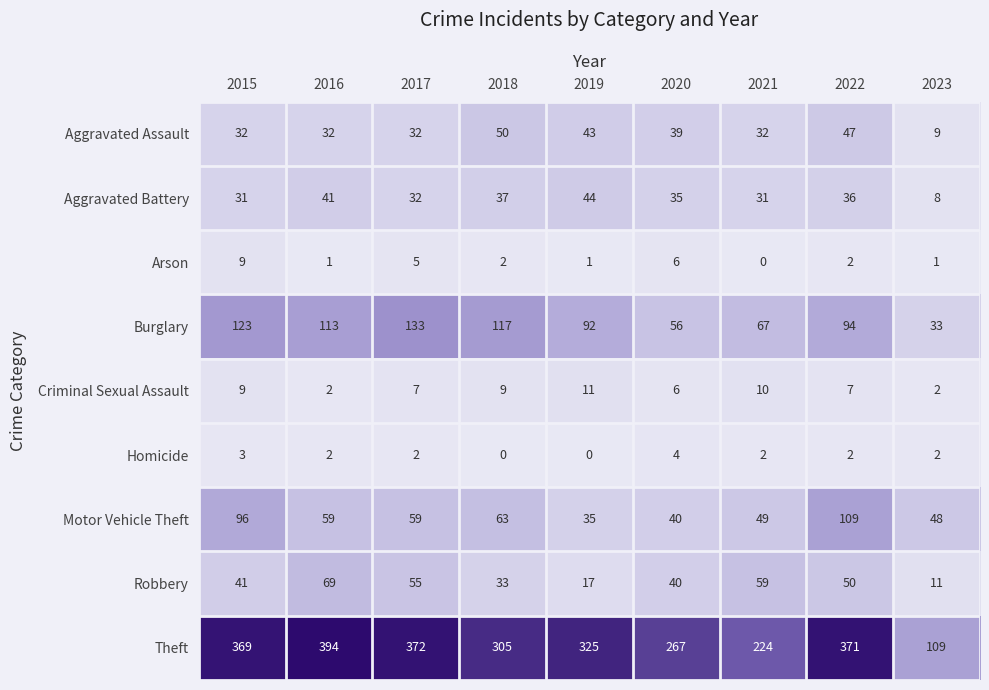

Which label corresponds to the largest value in the chart?

2016